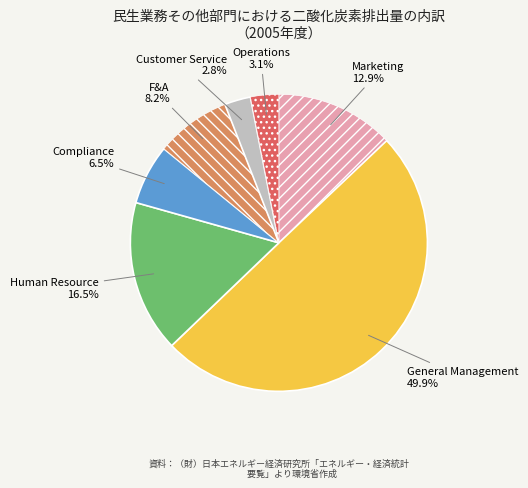

Which has a higher value, Human Resource or Operations?

Human Resource